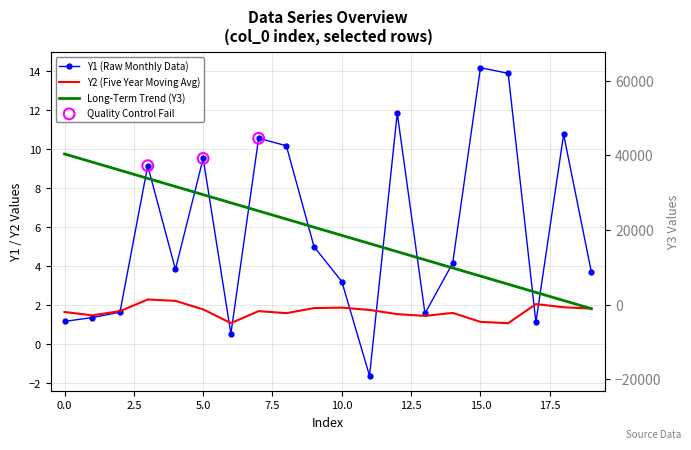

Which series contains the lowest Y value?

Y1